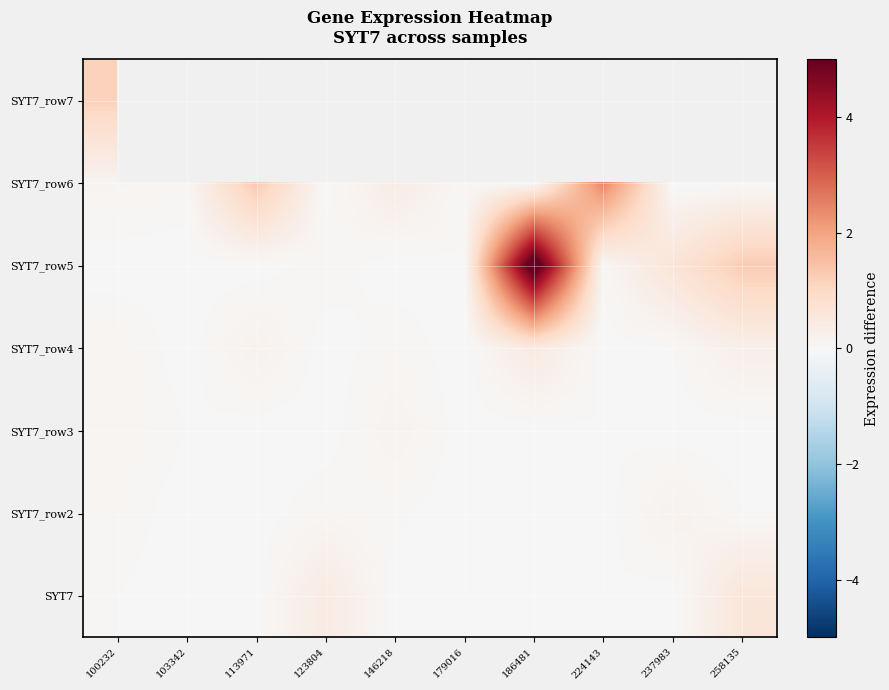

Count the SYT7_row2 values in the range 0 to 1.

10